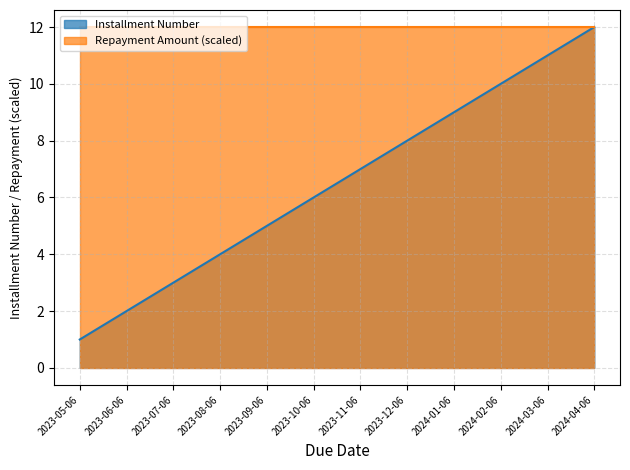

Is it true that the value at 2023-08-06 is 2?

False